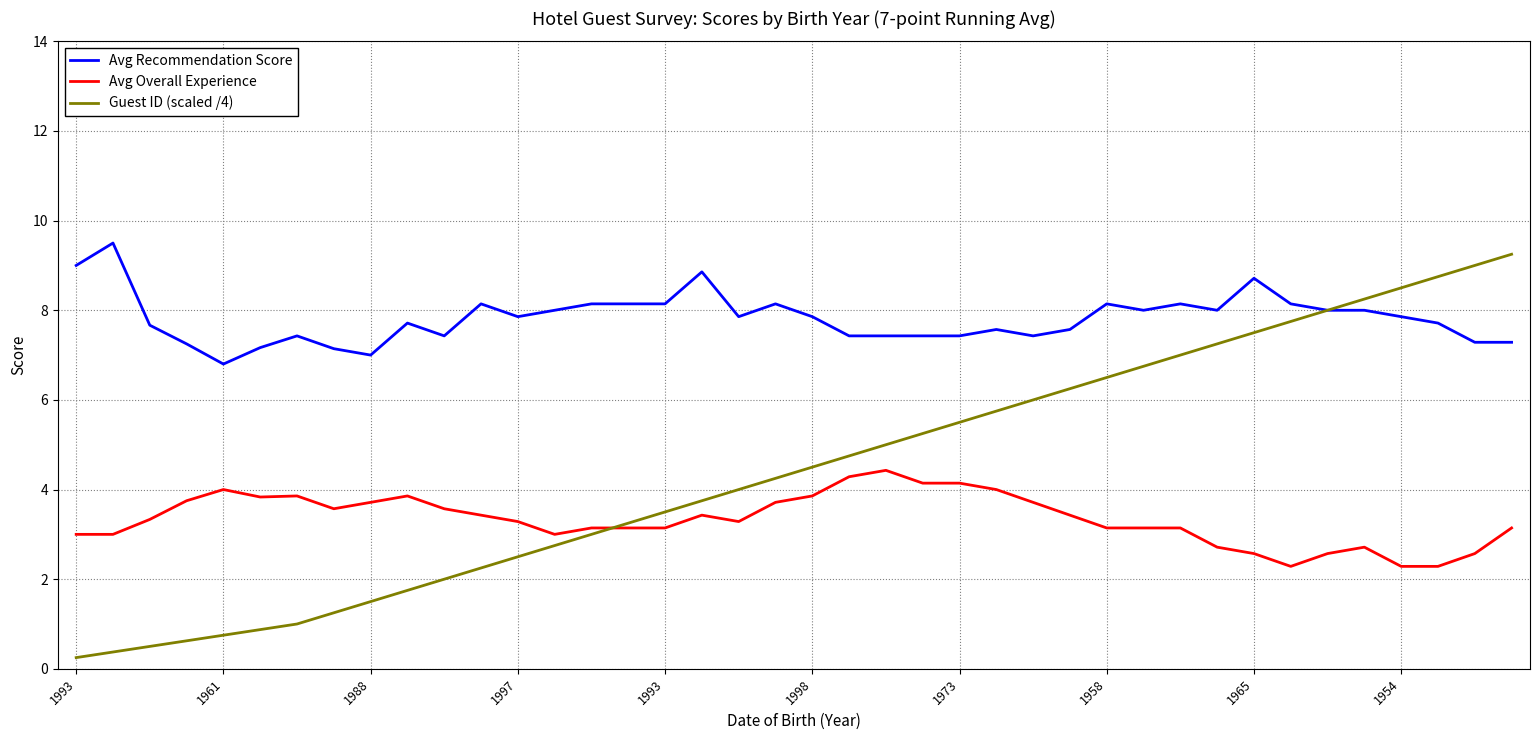

What is the minimum value for Avg Recommendation Score?

6.8